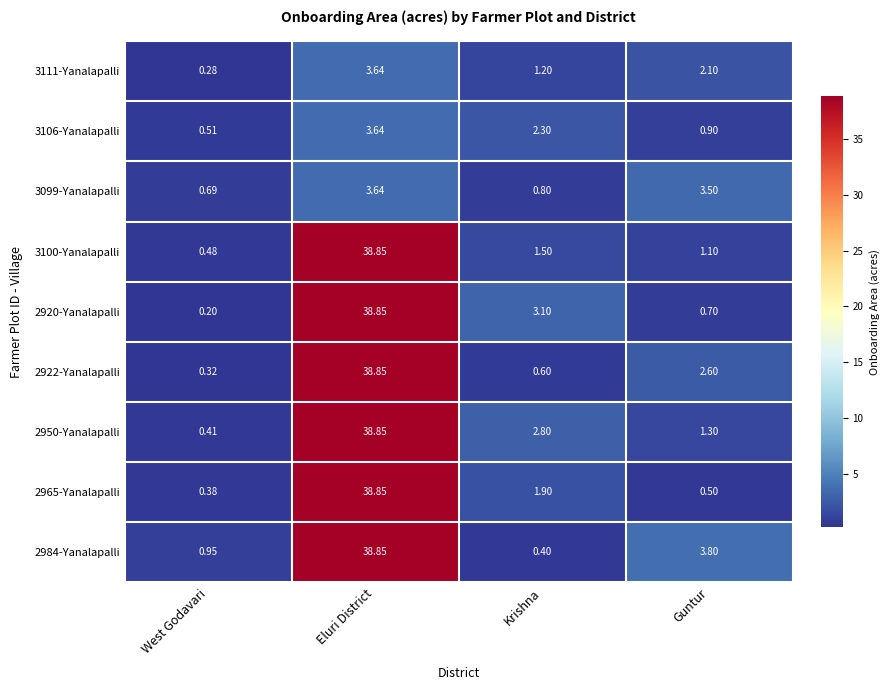

Is the value of 2965-Yanalapalli at Krishna greater than the value of 2922-Yanalapalli at West Godavari?

Yes